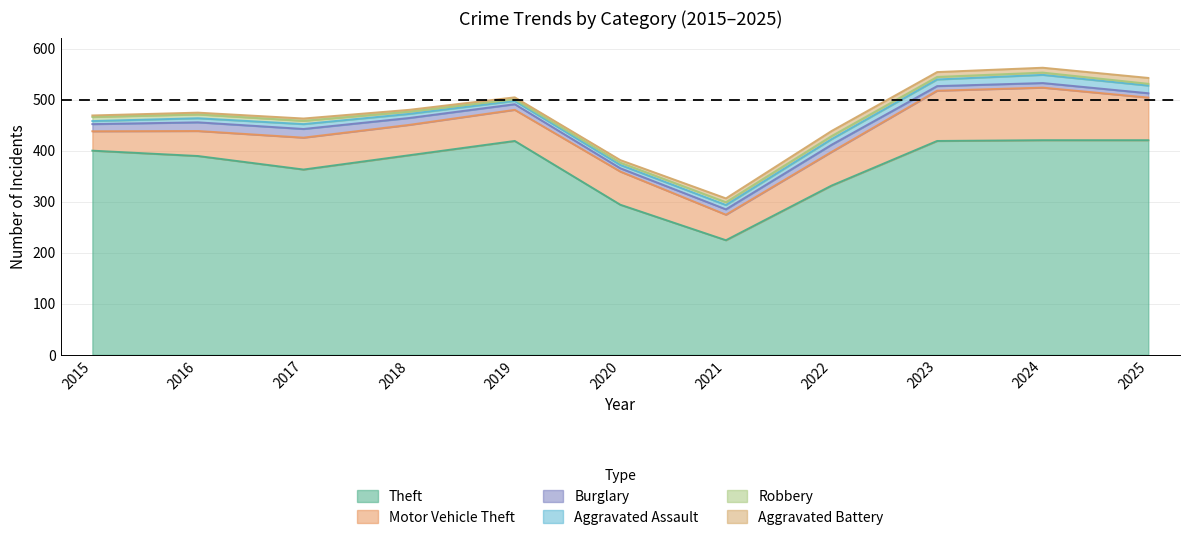

How many interior local valleys does the Burglary series have?

2